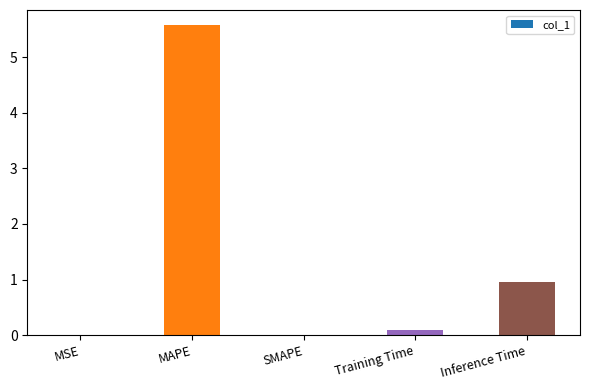

What is the change in value from MAPE to Inference Time?

-4.6